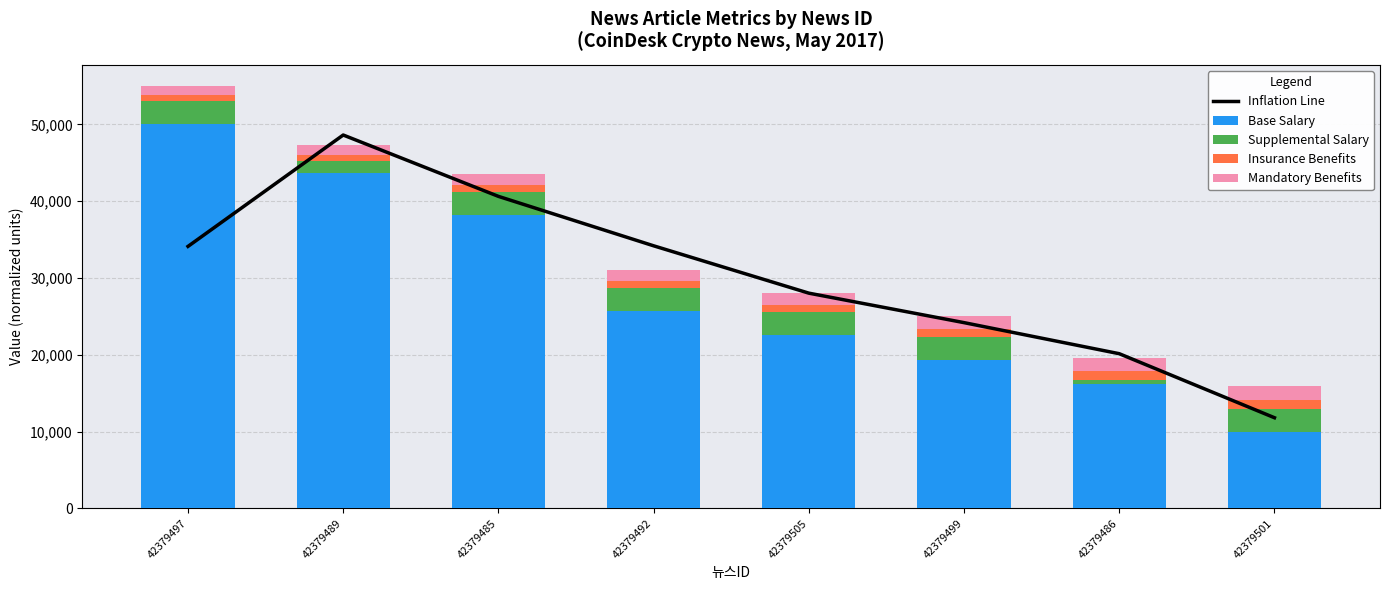

What is the difference between the second highest and minimum values in the Base Salary series?

33716.3